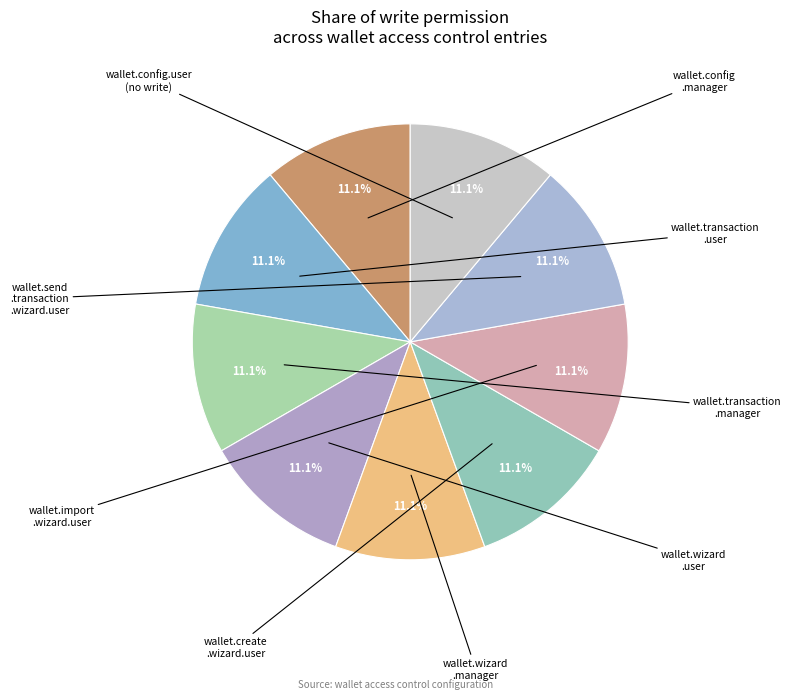

Which slice is the smallest?

wallet.config.user